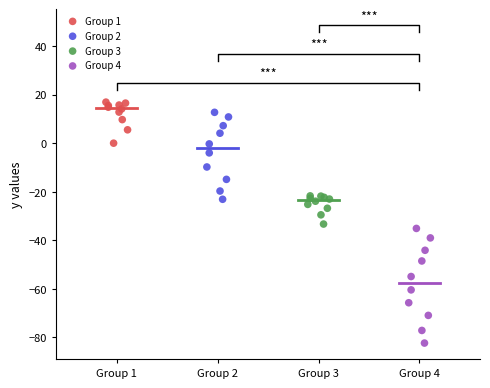

Which series reaches the minimum Y coordinate?

Group 4